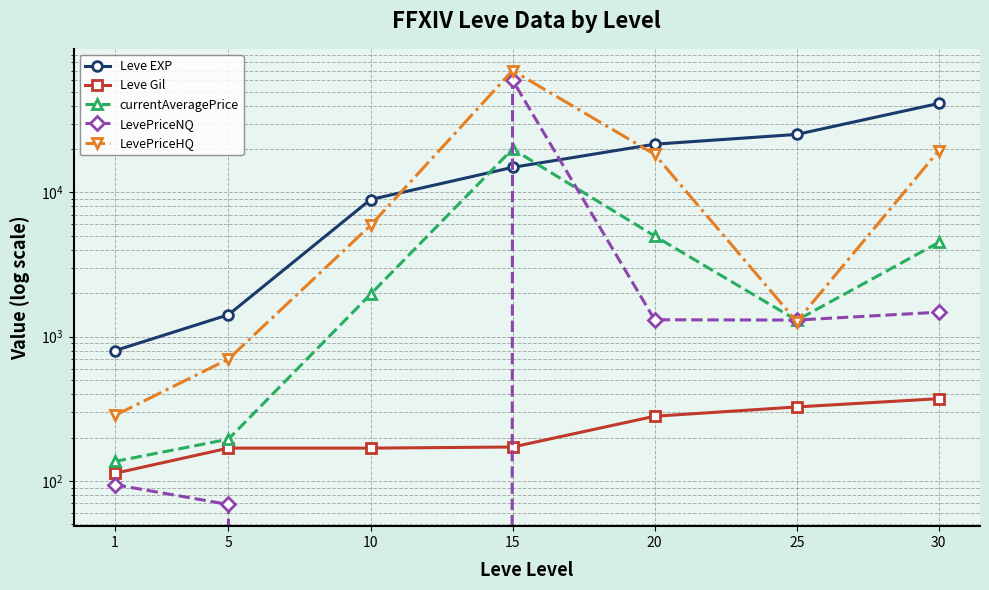

True or false: Leve EXP has more than 1 points higher than both neighbors.

False